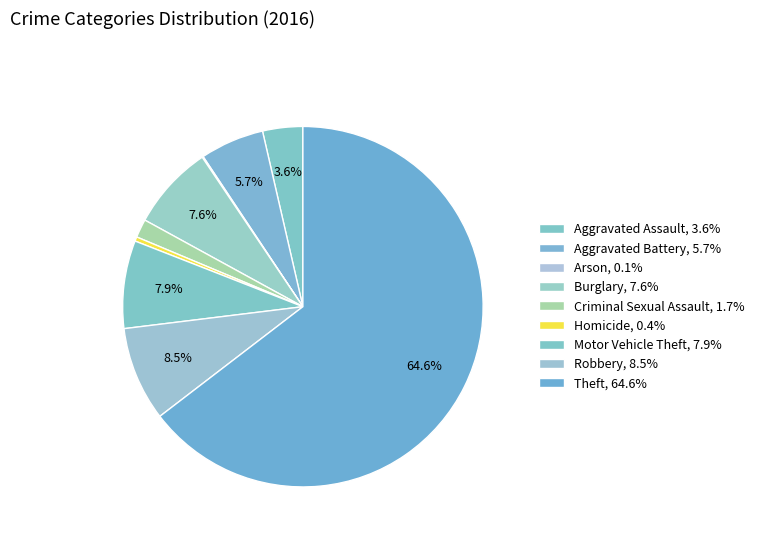

How many segments does this pie chart have?

9